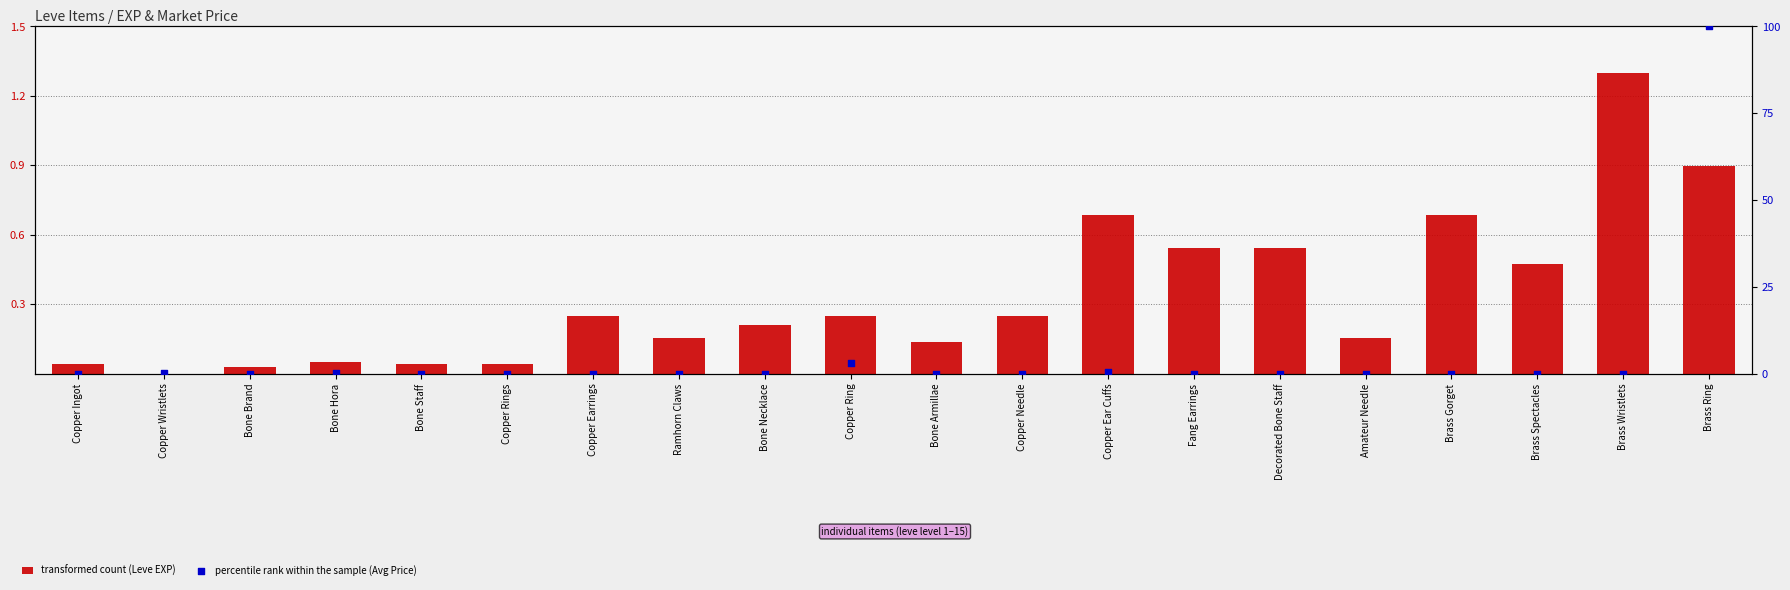

Which series has the largest total across all categories?

percentile rank within the sample (Avg Price)